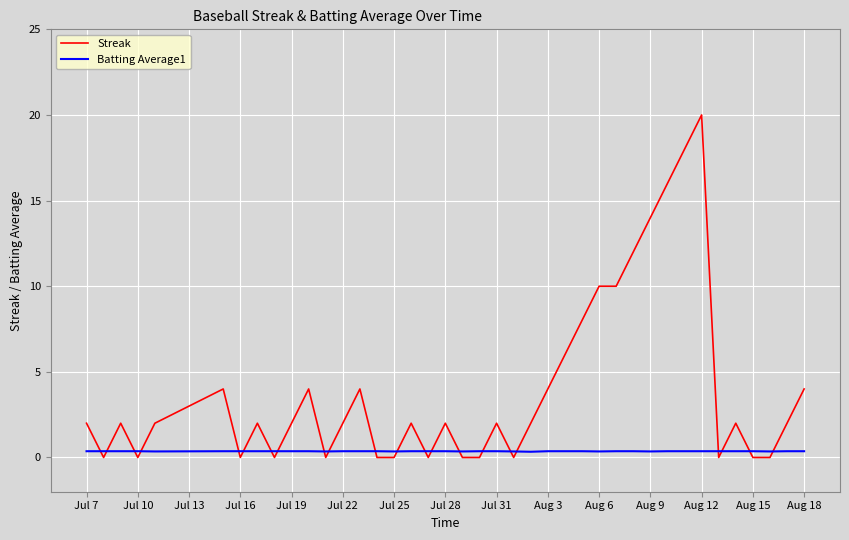

Which series has the largest total across all categories?

Streak